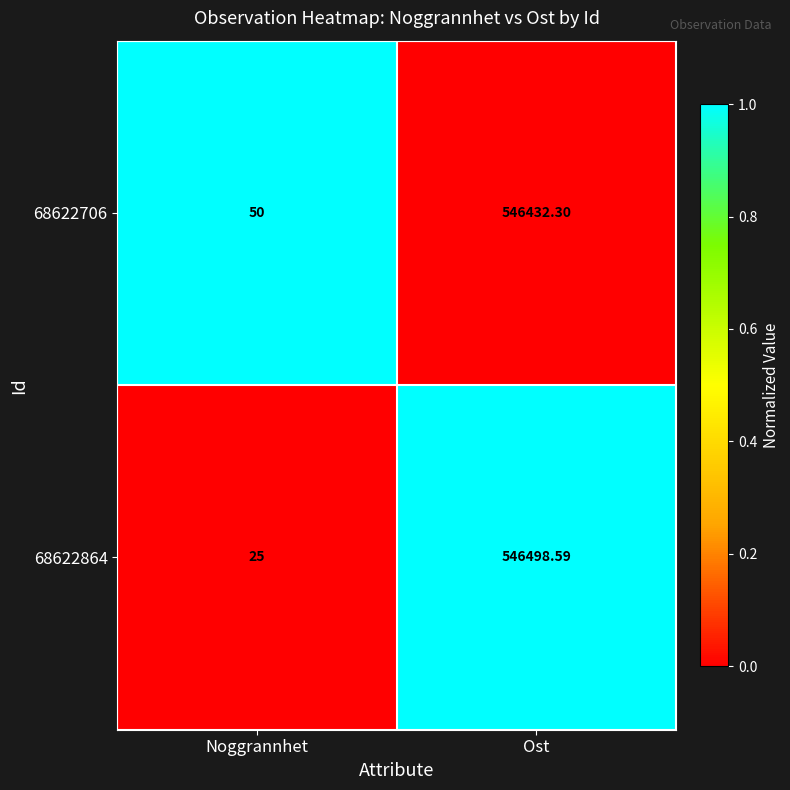

At which label does 68622706 first exceed 546432?

Ost